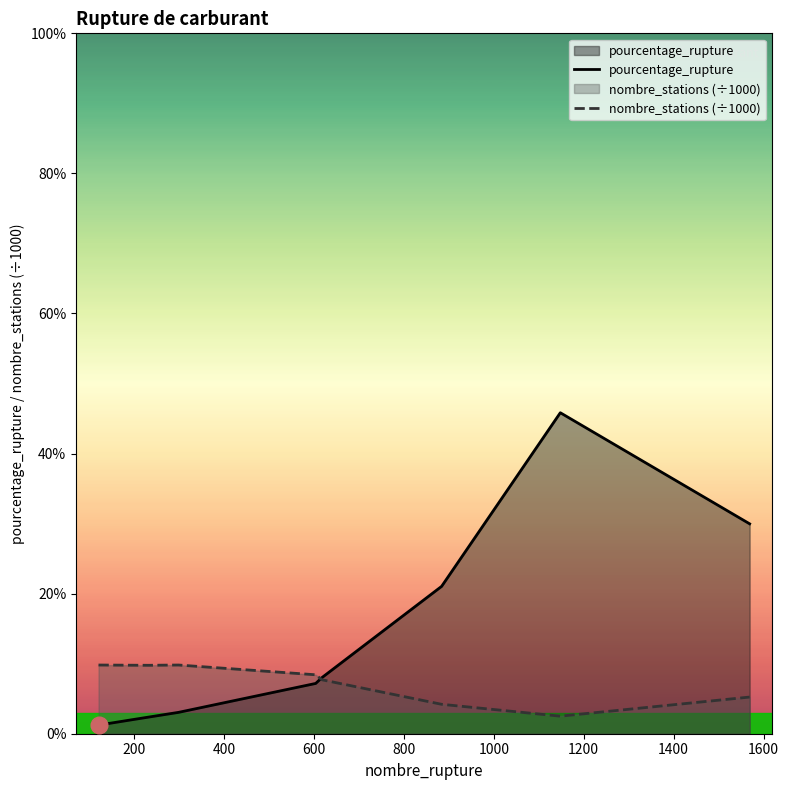

What is the lowest value of the nombre_stations (÷1000) series?

2.5